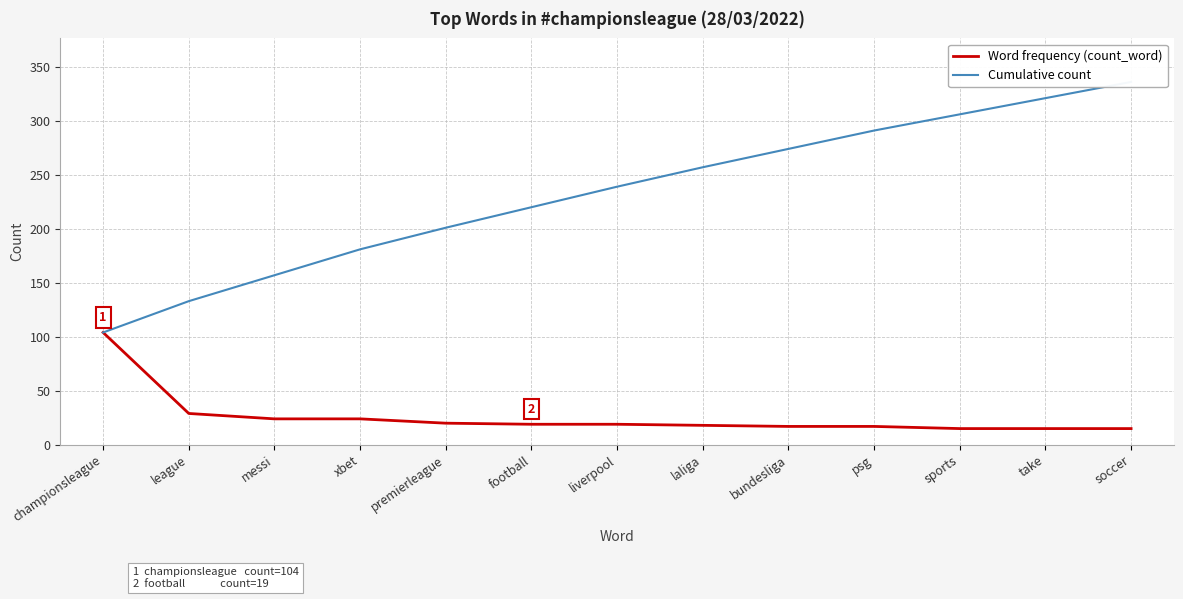

Is it true that Word frequency (count_word) equals 35 at xbet?

False